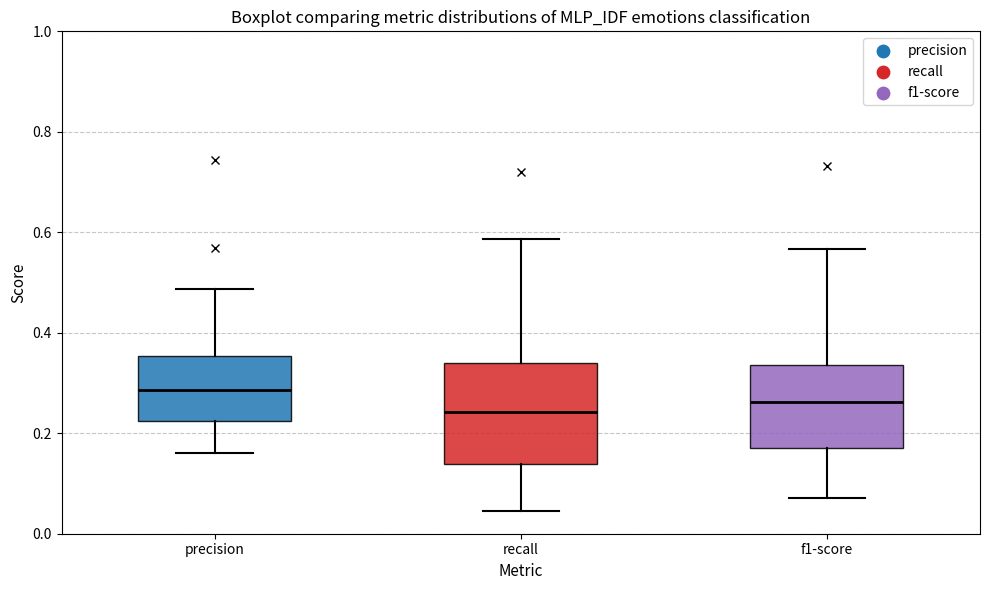

Which box has the highest median line?

precision